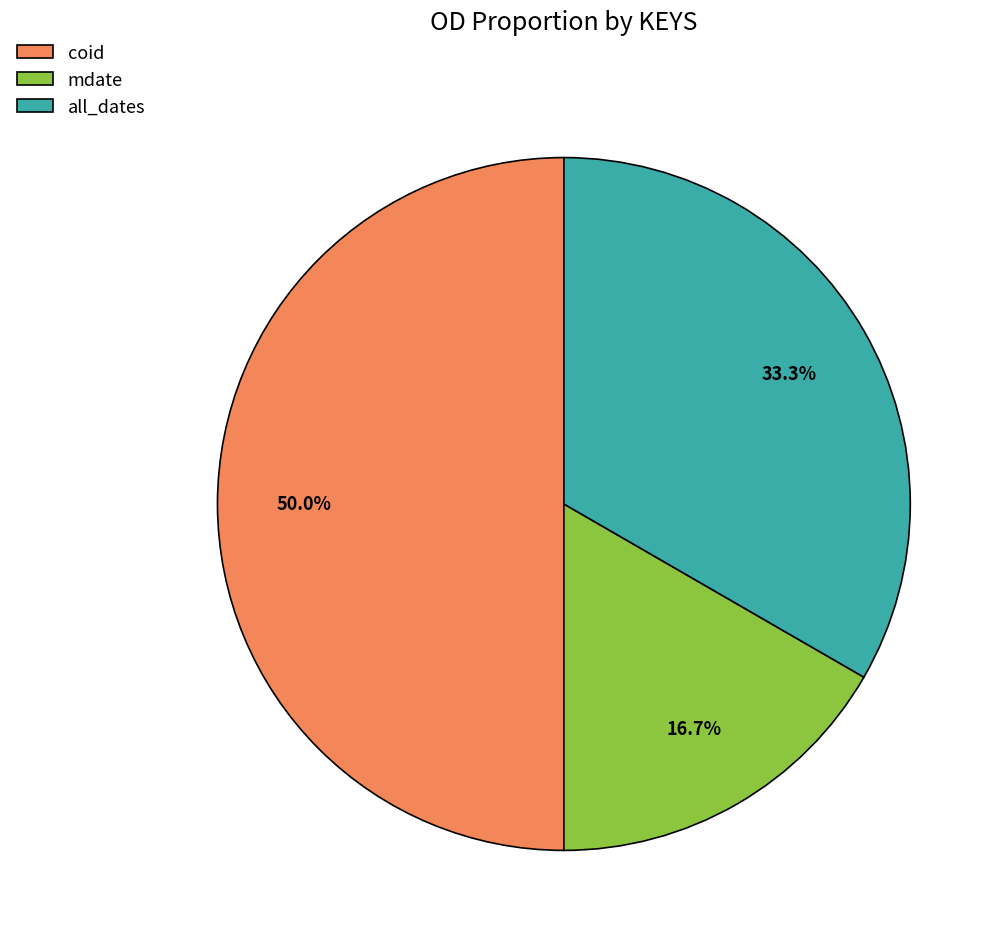

Count the number of slices in the pie.

3